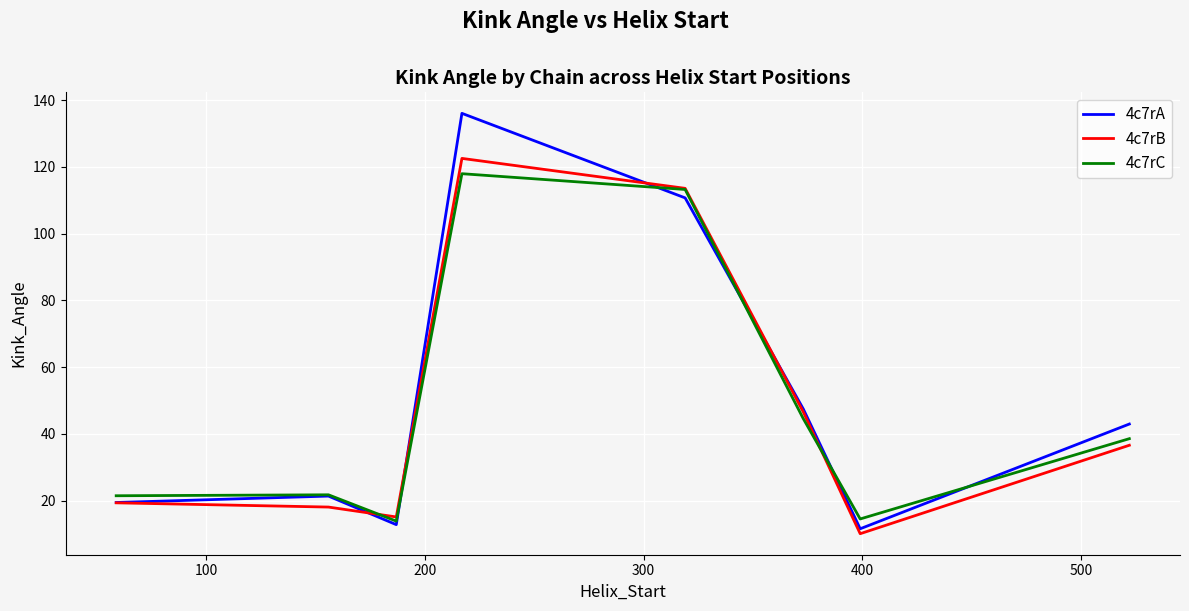

How many interior local peaks does the 4c7rA series have?

2